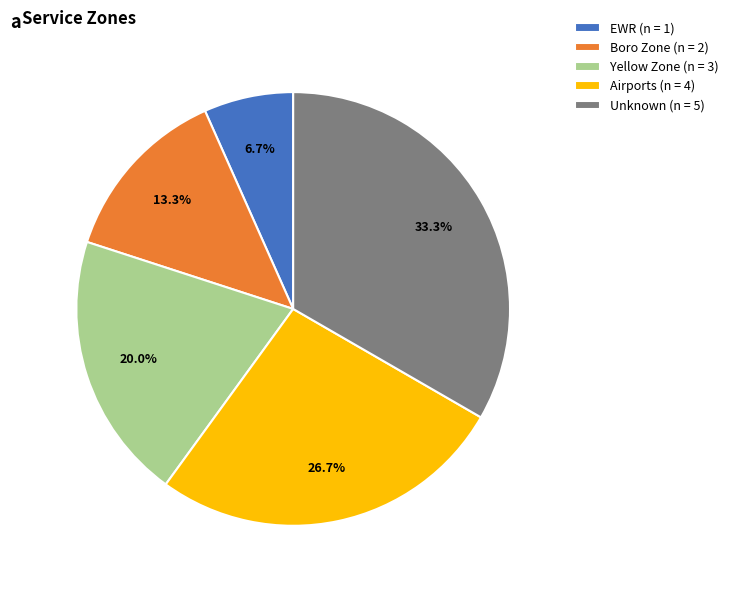

What percentage is NOT represented by Airports?

73.3%